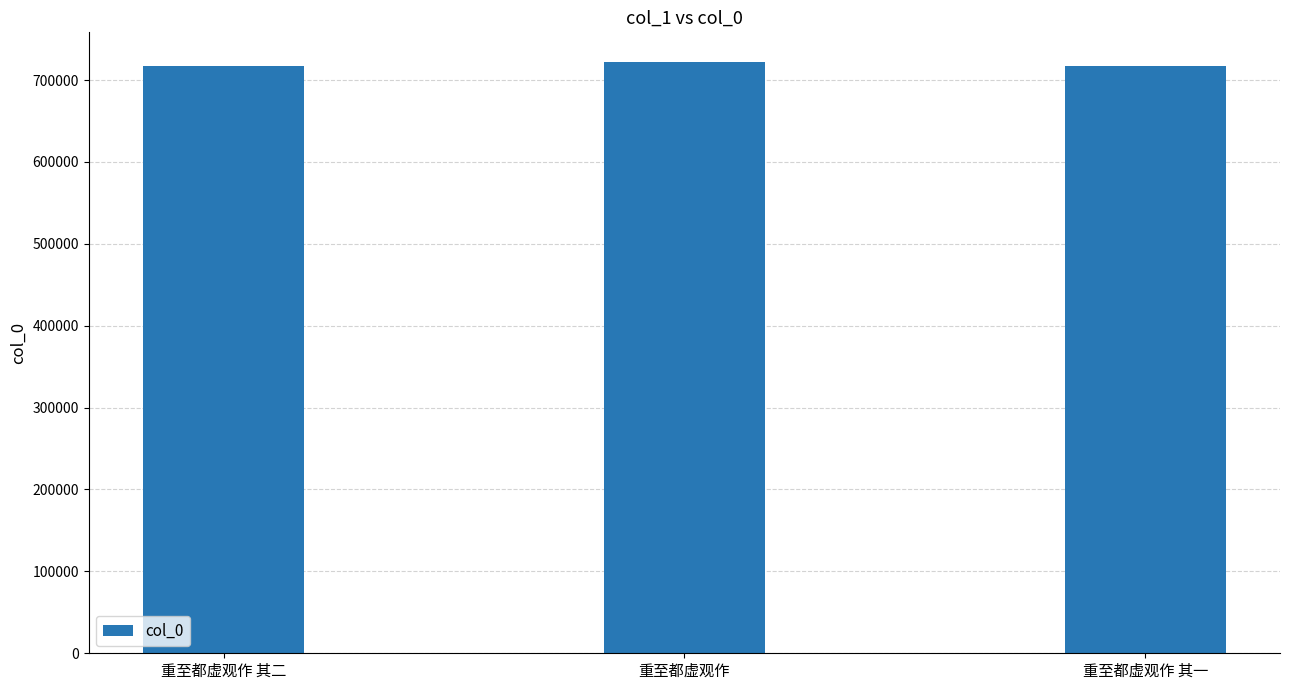

What is the change in value from 重至都虚观作 其二 to 重至都虚观作 其一?

-1